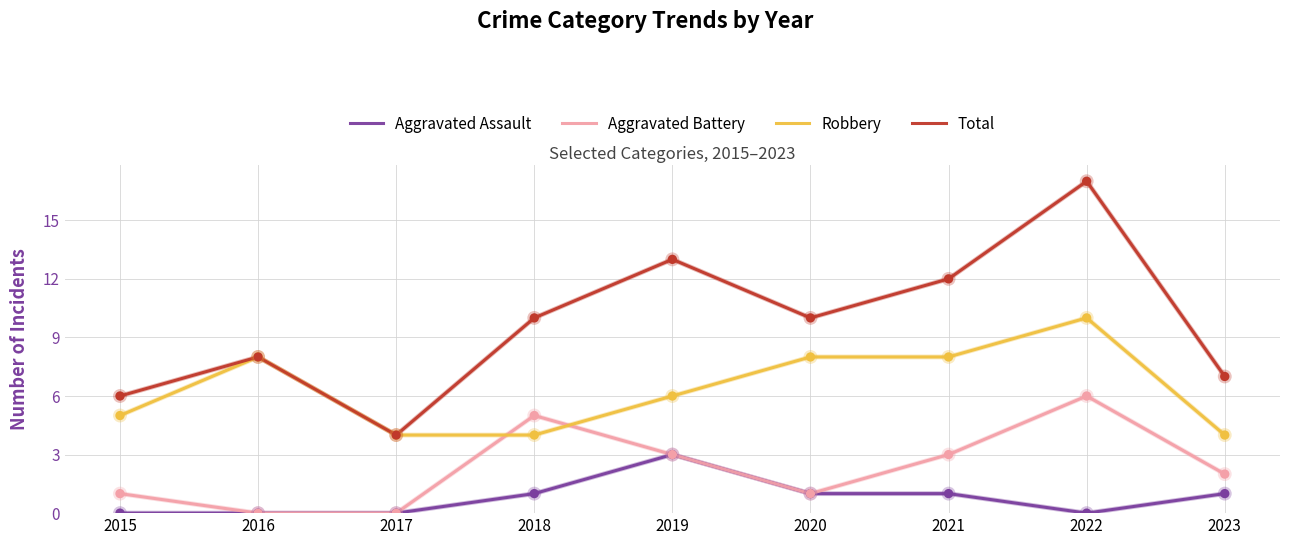

What is the spread (max minus min) of values at 2020?

9